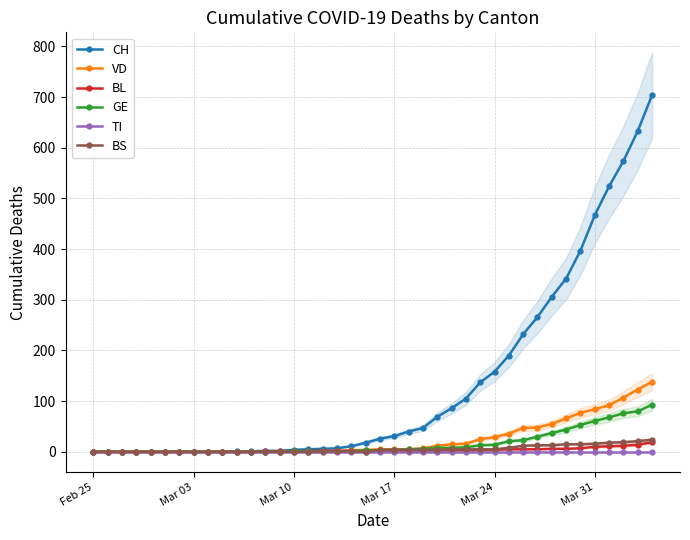

The value of CH at 12 is 3. True or false?

False